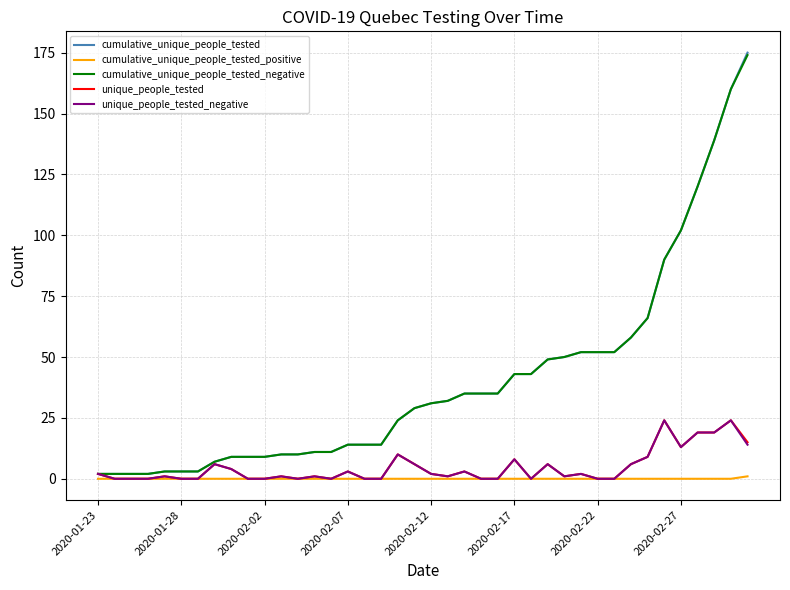

Which series has the largest range (max minus min)?

cumulative_unique_people_tested